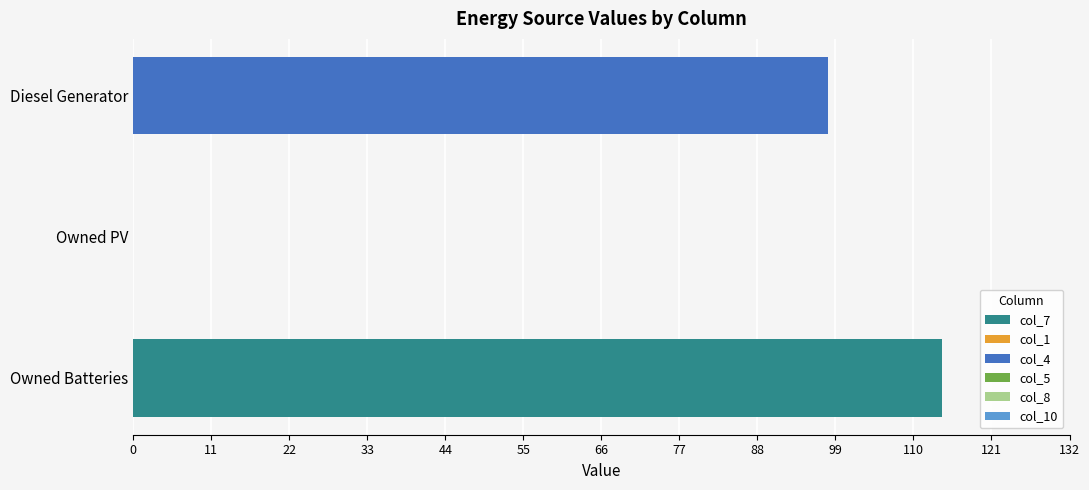

Count the number of data series in this chart.

2